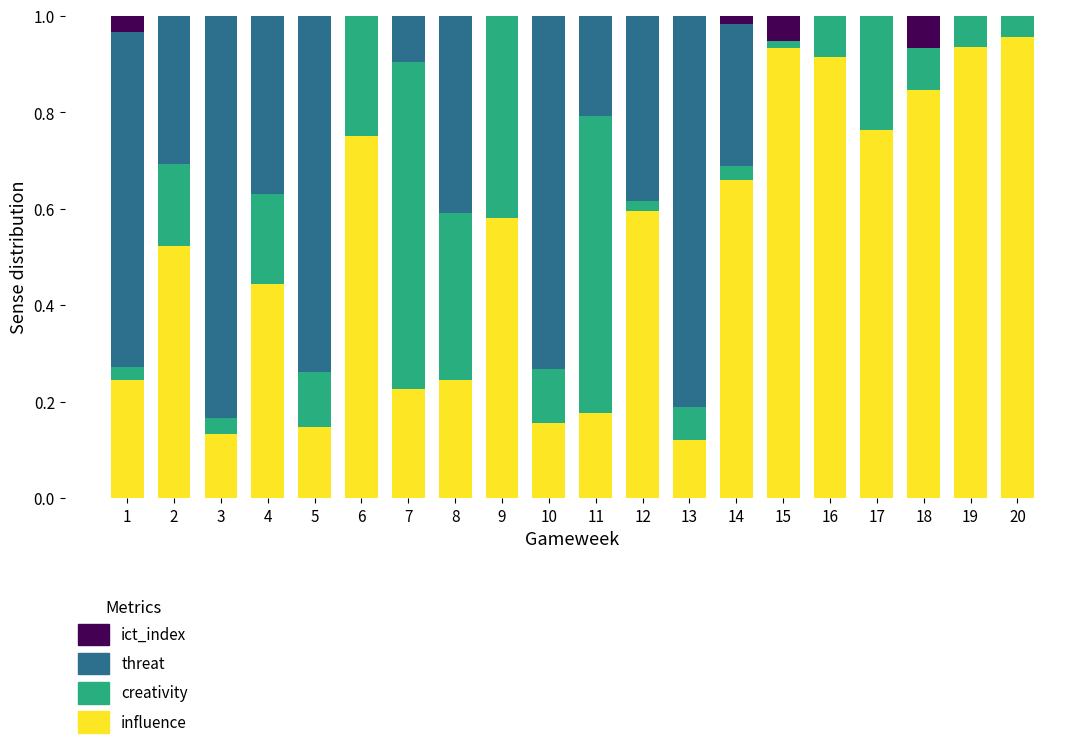

How many distinct data groups are displayed?

4